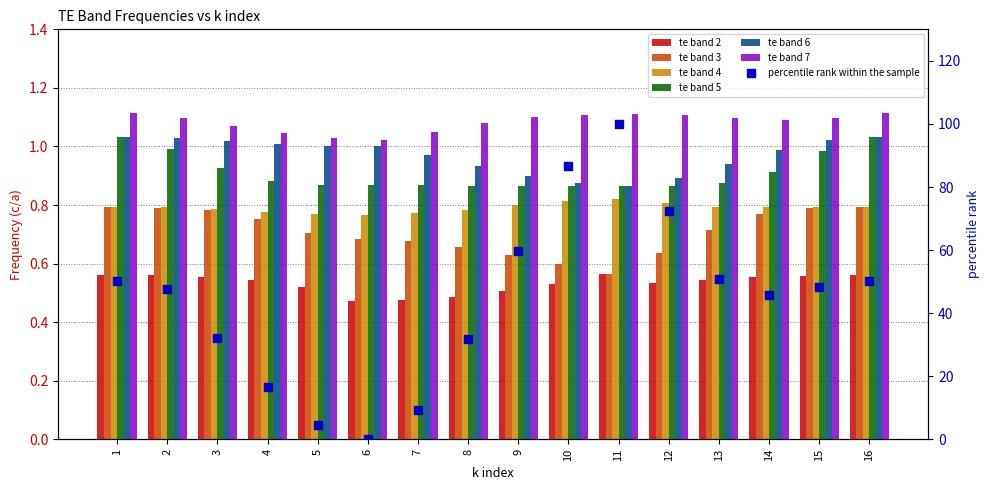

Is the value of te band 5 at 6 greater than the value of te band 2 at 5?

Yes